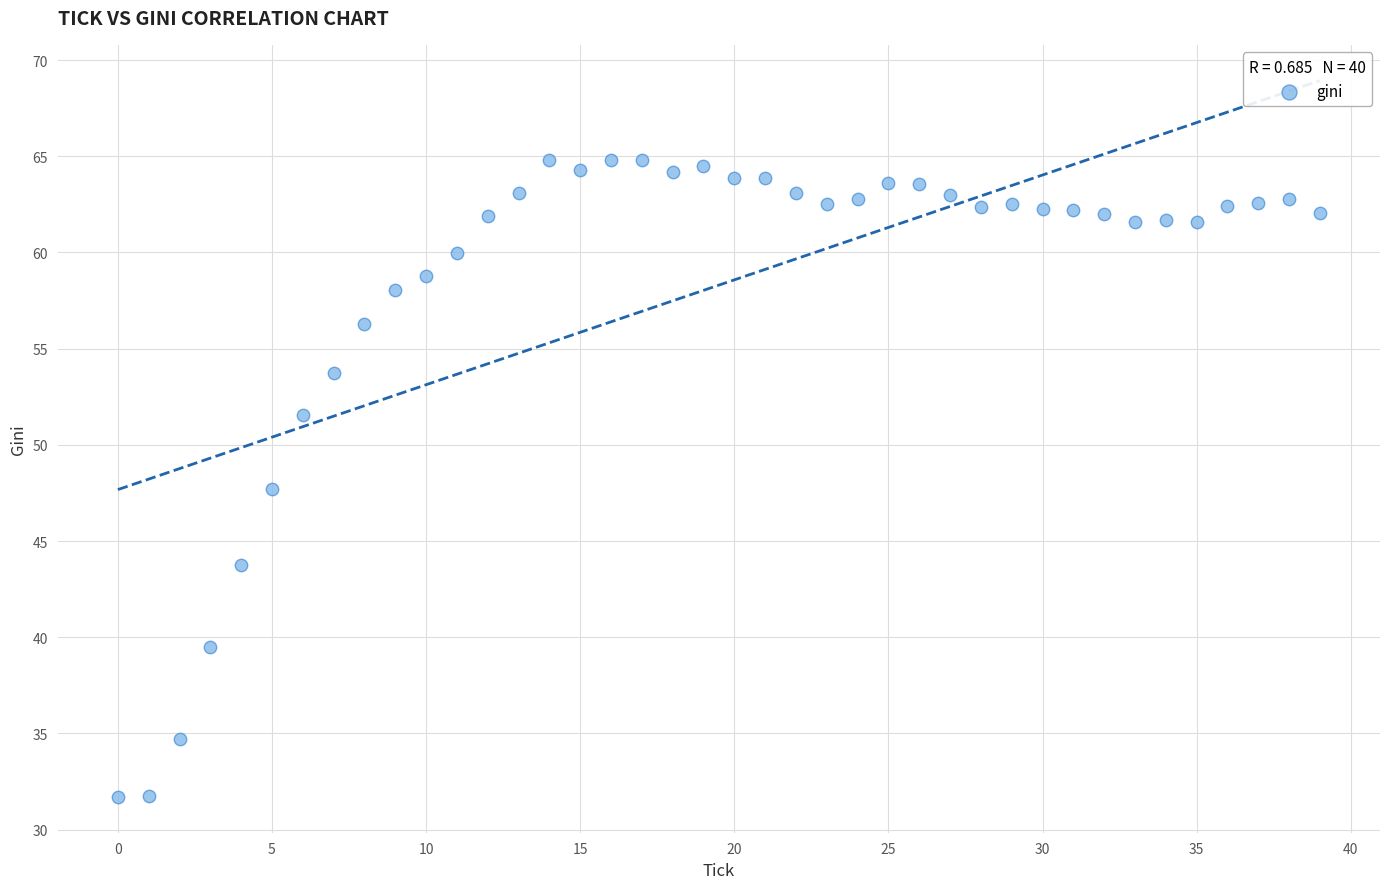

What is the range of Y values (max minus min)?

33.1